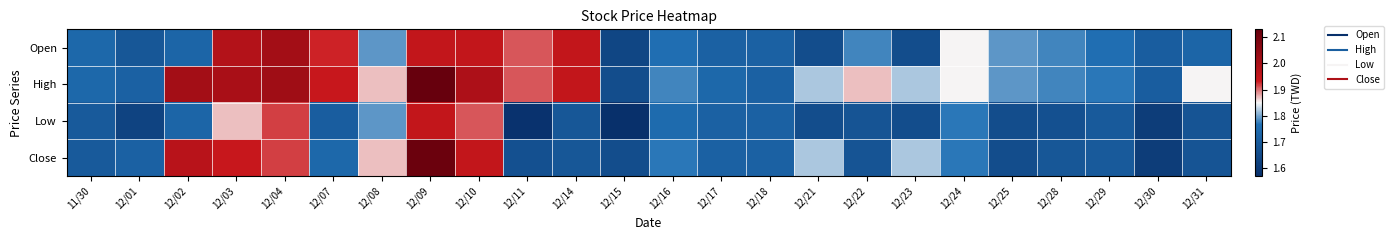

At which category does the chart reach its minimum across all series?

12/15